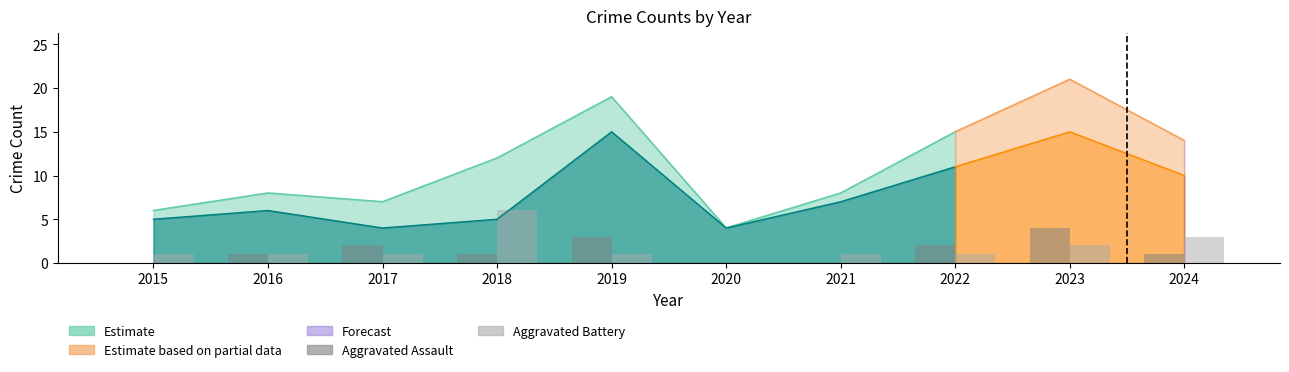

At which label is Aggravated Battery closest to 3?

2024